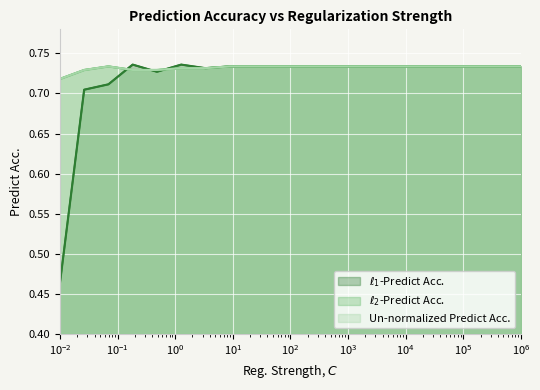

What is the sum of all $\ell_2$-Predict Acc. values?

14.6